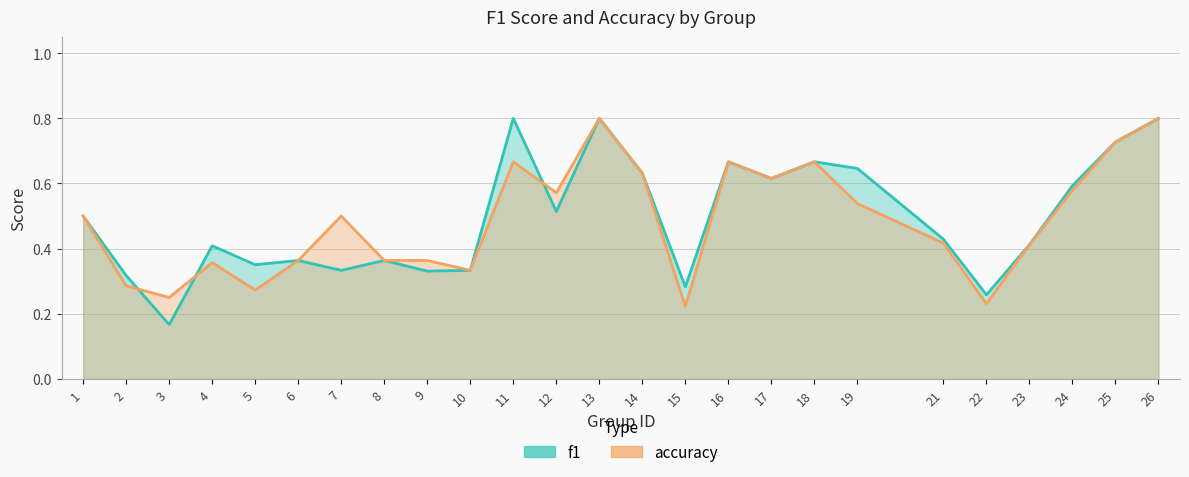

Where do accuracy and f1 first cross each other?

2 and 3